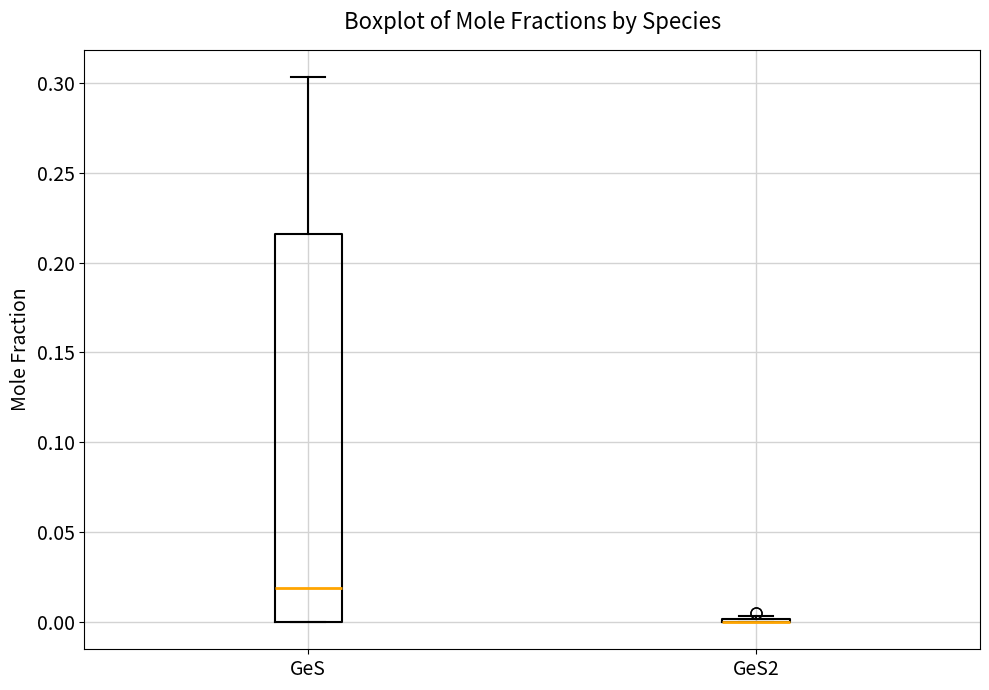

Reading left to right, read every box against the y-axis: the position of its median line, the range the box covers, and the ends of its whiskers. The values are not printed on the chart, so give them approximately, as read against the axis.

GeS: median 0.020, box 0.000 to 0.215, whiskers 0.000 to 0.305
GeS2: box collapsed to a line at 0.000, whiskers 0.000 to 0.005